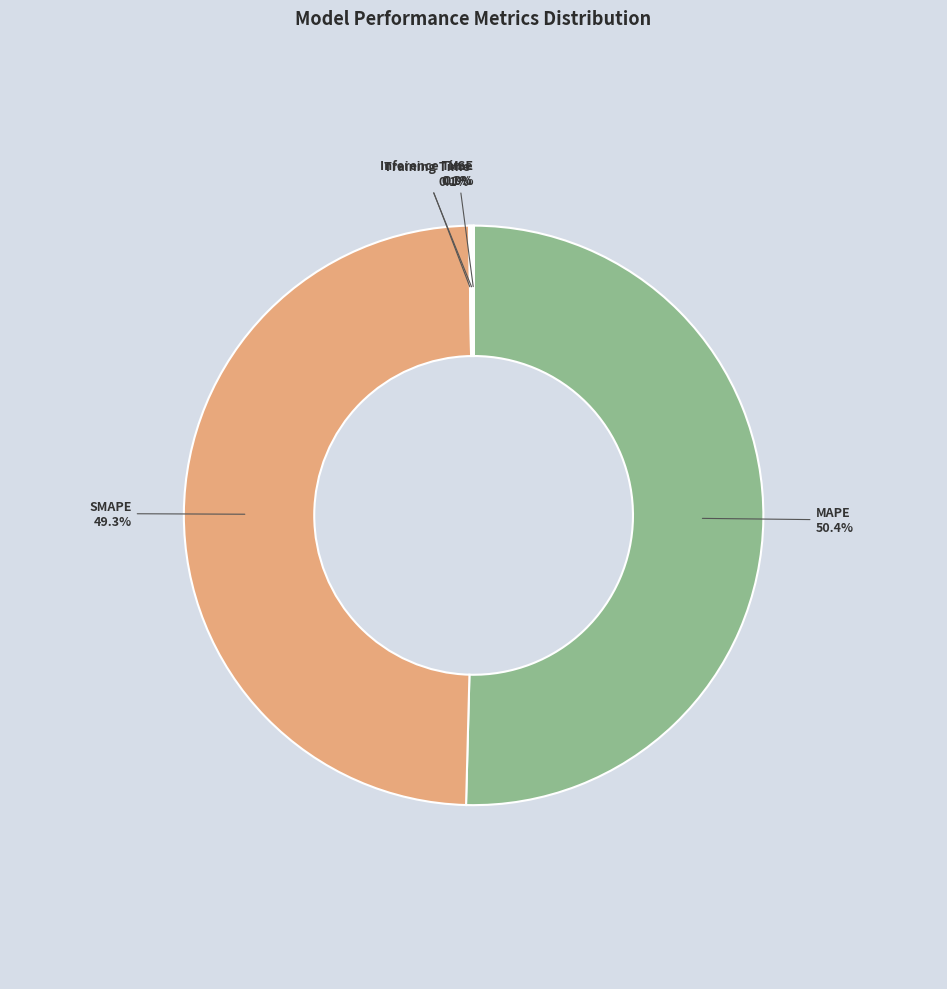

Is there any slice that represents more than half of the pie?

Yes